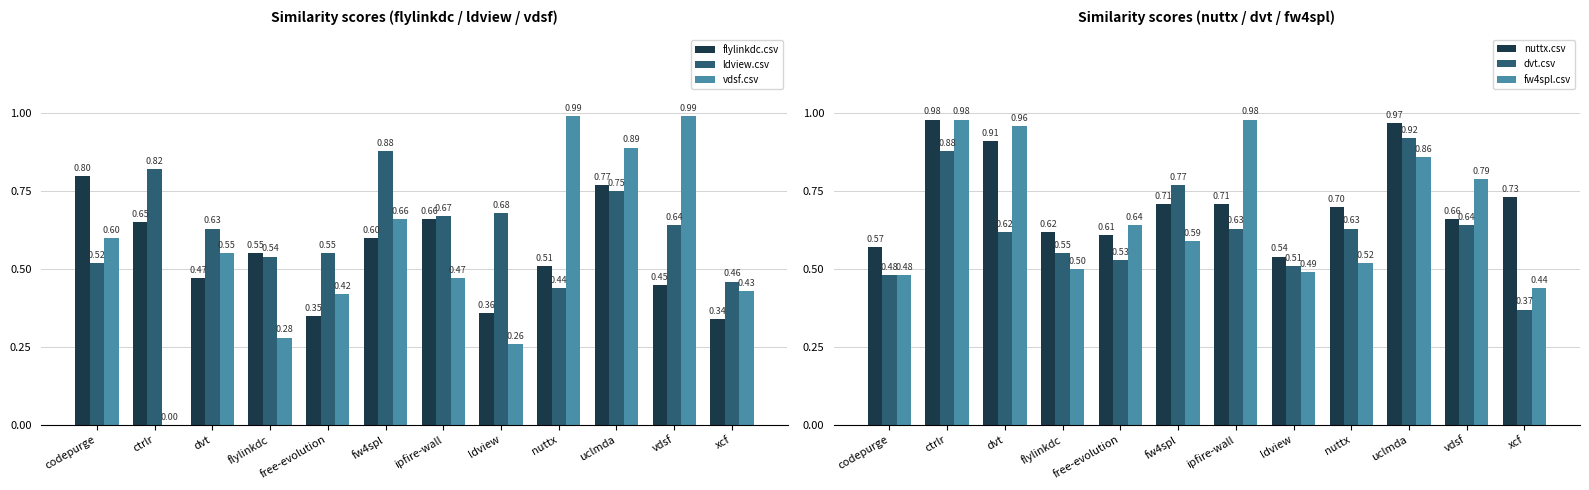

At which label is fw4spl.csv closest to 0?

xcf